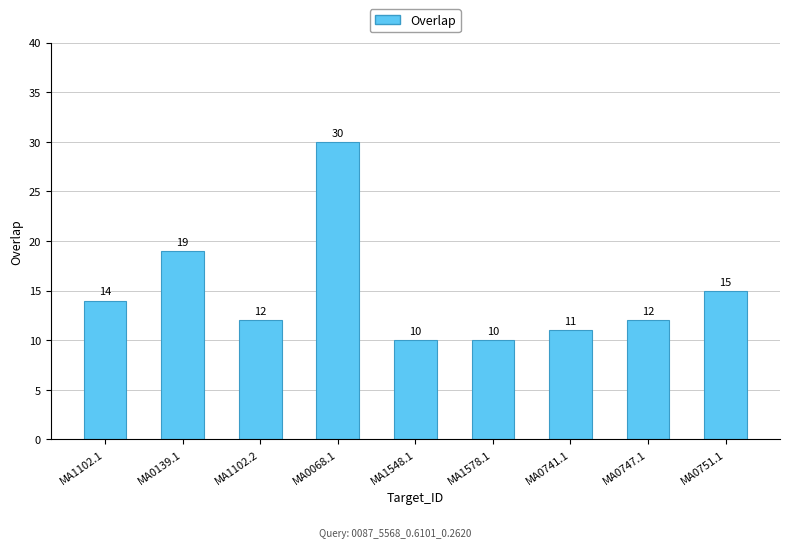

What is the average value?

15